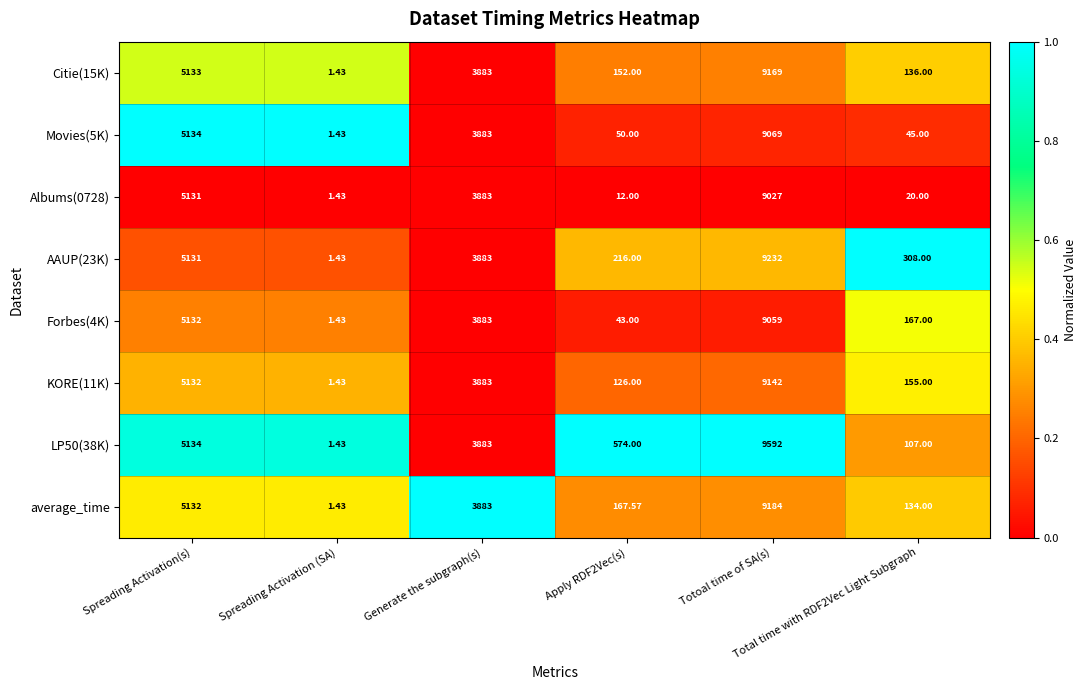

At which category is the sum across all series the highest?

Totoal time of SA(s)